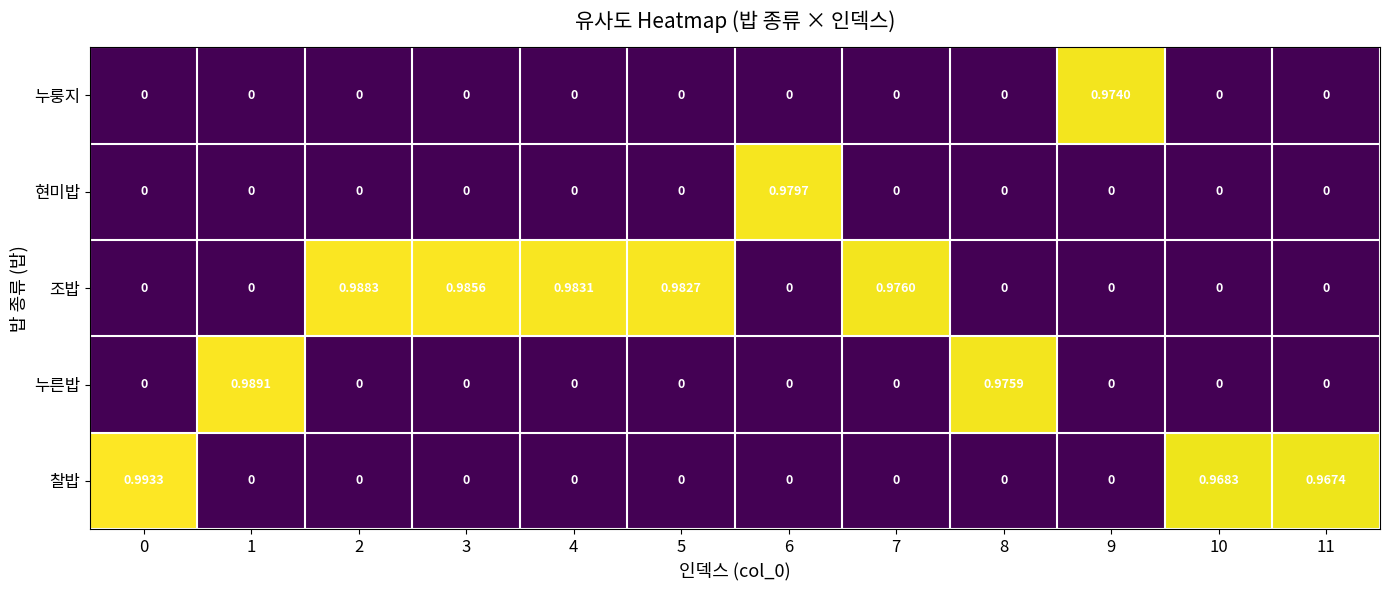

How many distinct data groups are displayed?

5